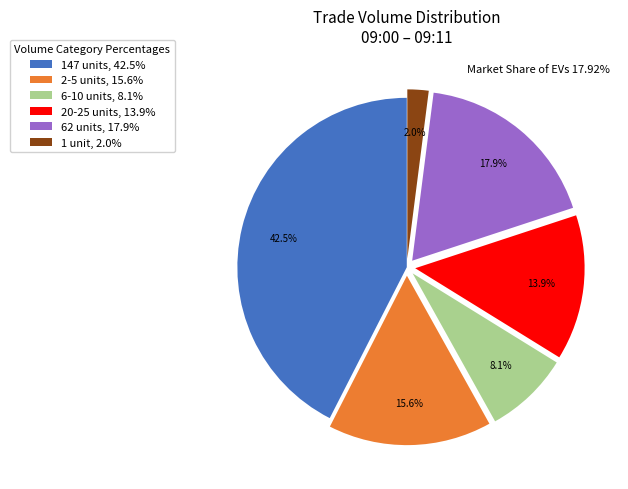

What is the ratio of the value at 20-25 units, 13.9% to the value at 2-5 units, 15.6%?

0.9